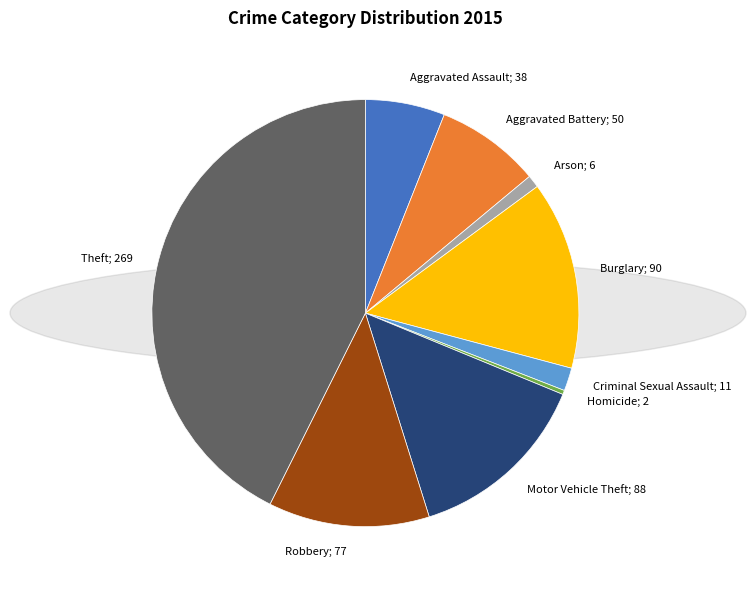

Does any single category account for the majority?

No